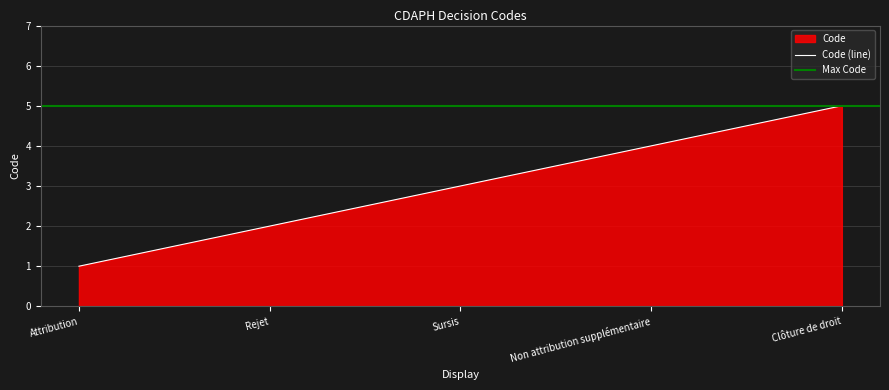

Count the number of categories in the chart.

5